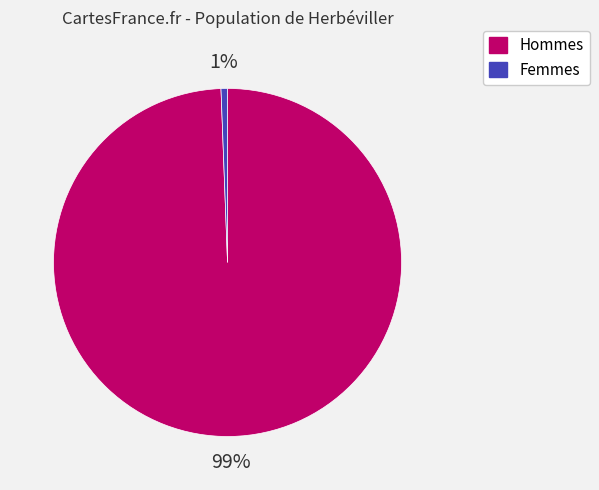

Is there any slice that represents more than half of the pie?

Yes